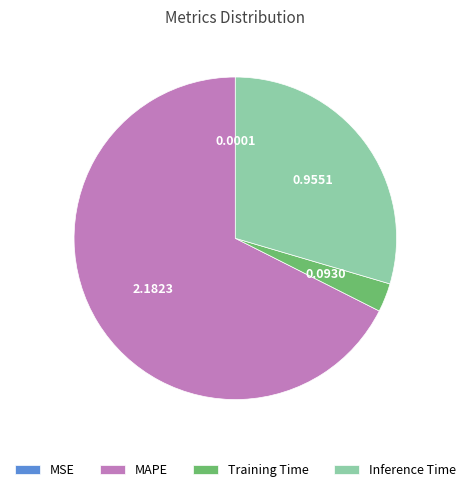

Which slice is the largest?

MAPE